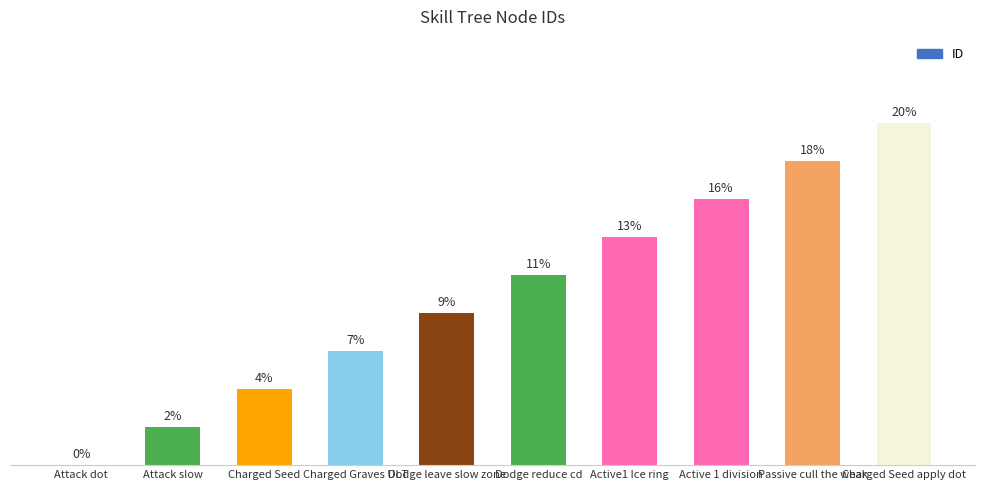

Between Attack dot and Active1 Ice ring, which is larger?

Active1 Ice ring